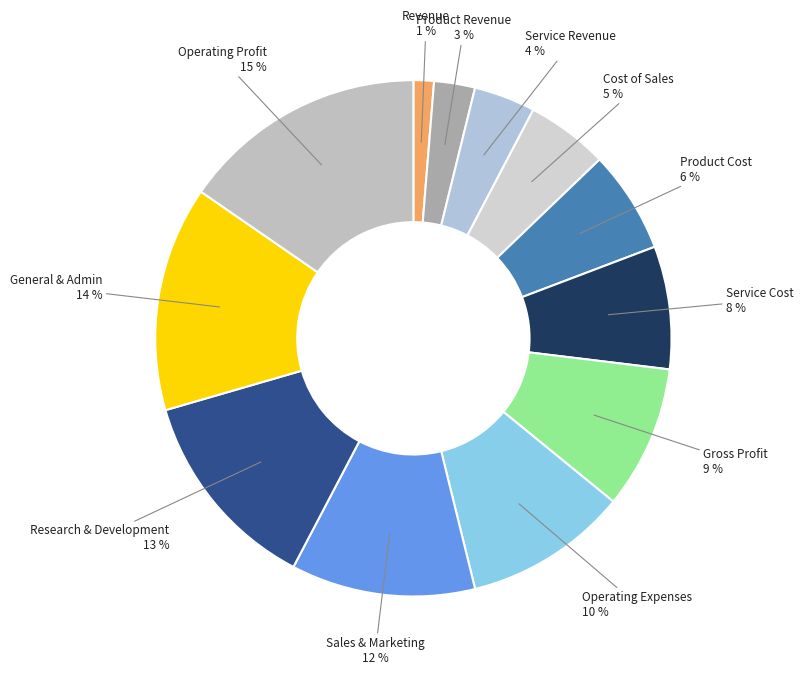

Do Service Revenue and General & Admin together represent more than half of the pie?

No